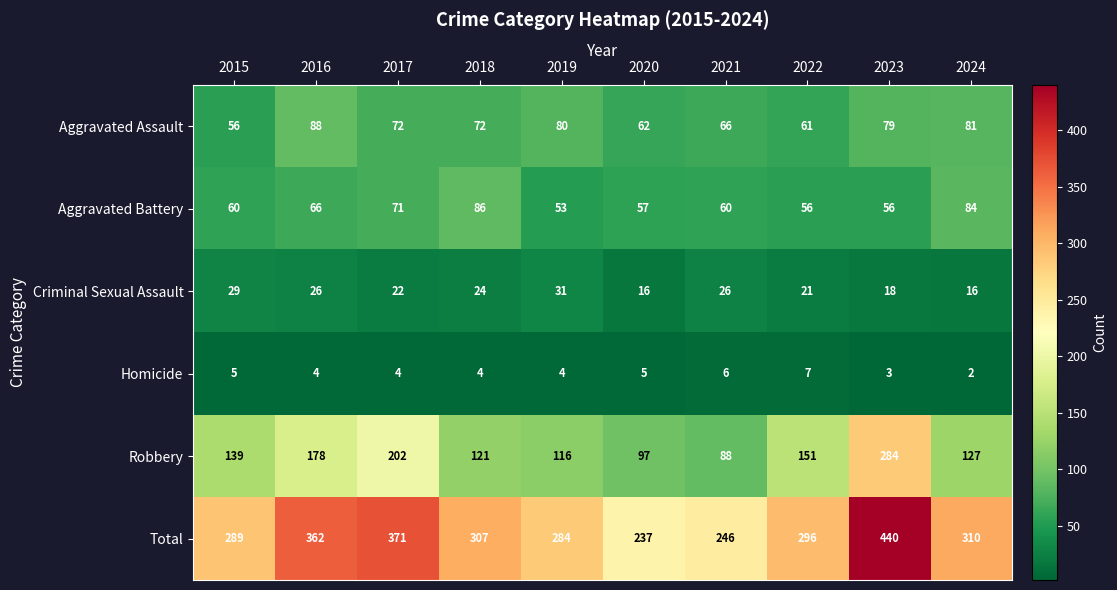

What is the total value across all series at 2018?

614